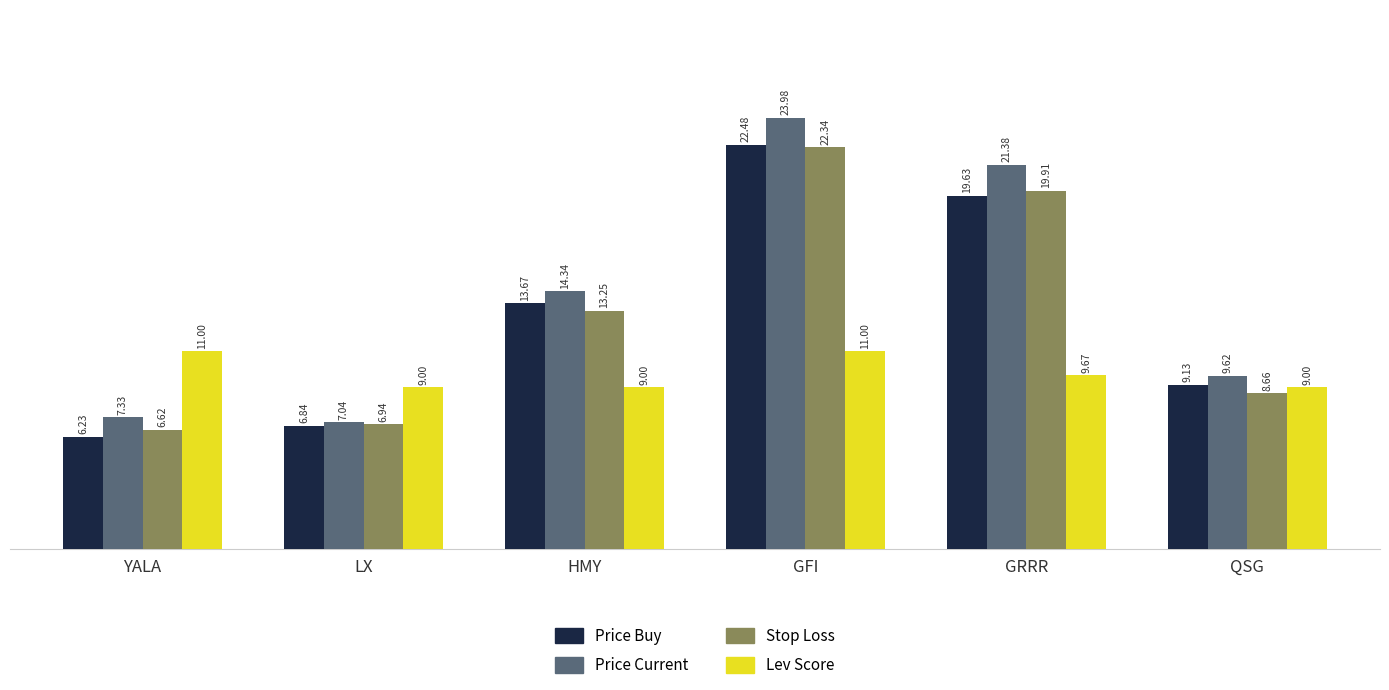

What is the difference between the highest and lowest values at QSG?

1.0